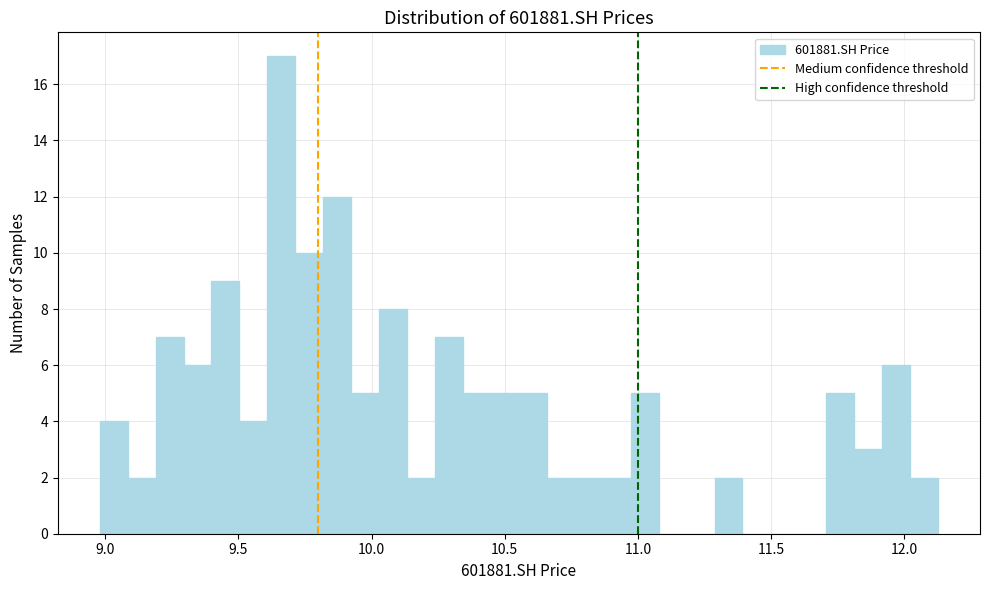

Read against the x-axis, roughly where is the centre of the tallest bar?

9.65